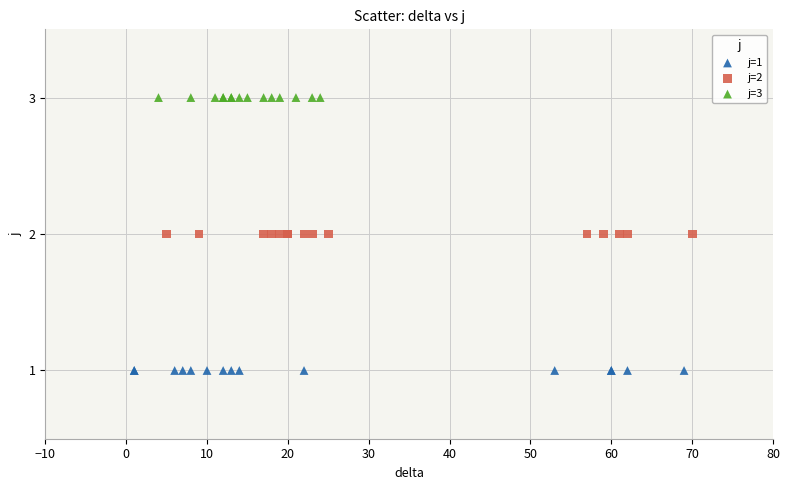

What are all the series names shown in the legend?

j=1, j=2, j=3